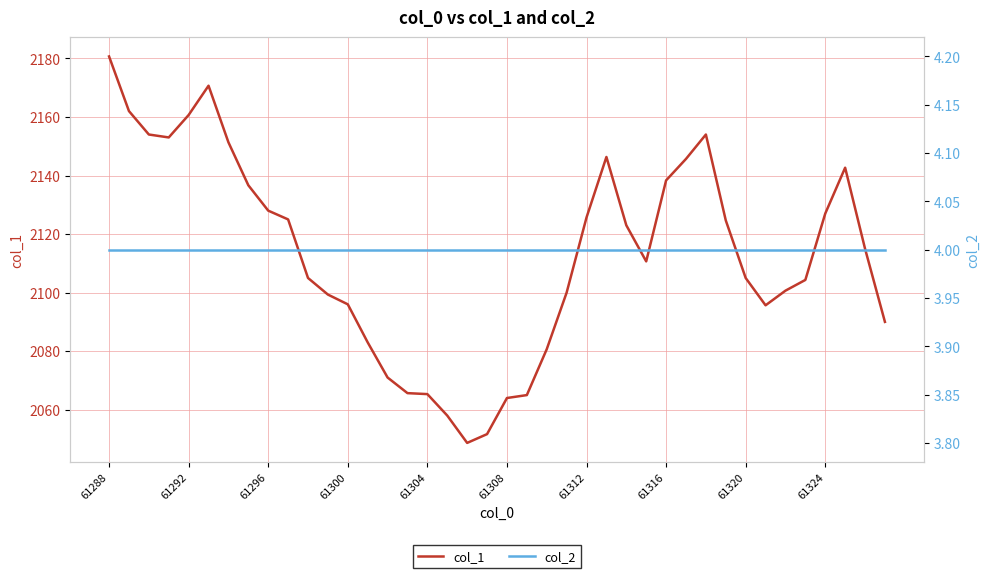

At which category is the sum across all series the highest?

61288